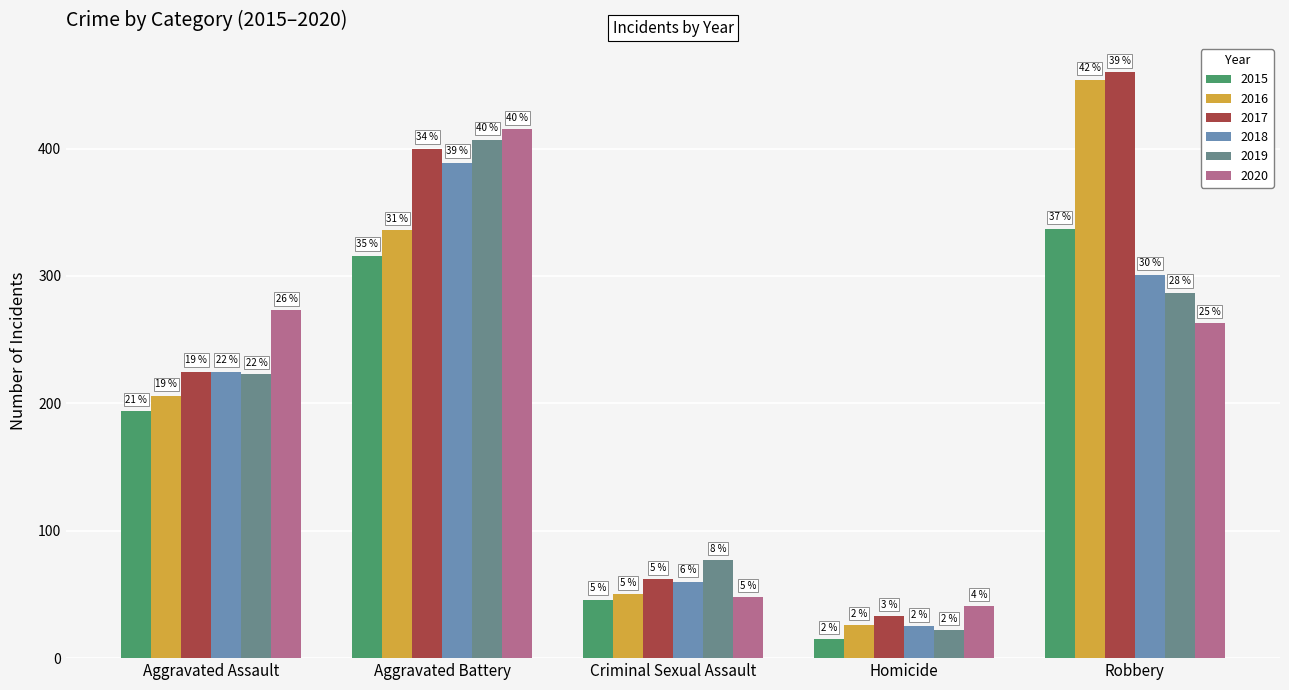

What is the difference between the second highest and minimum values in the 2020 series?

232